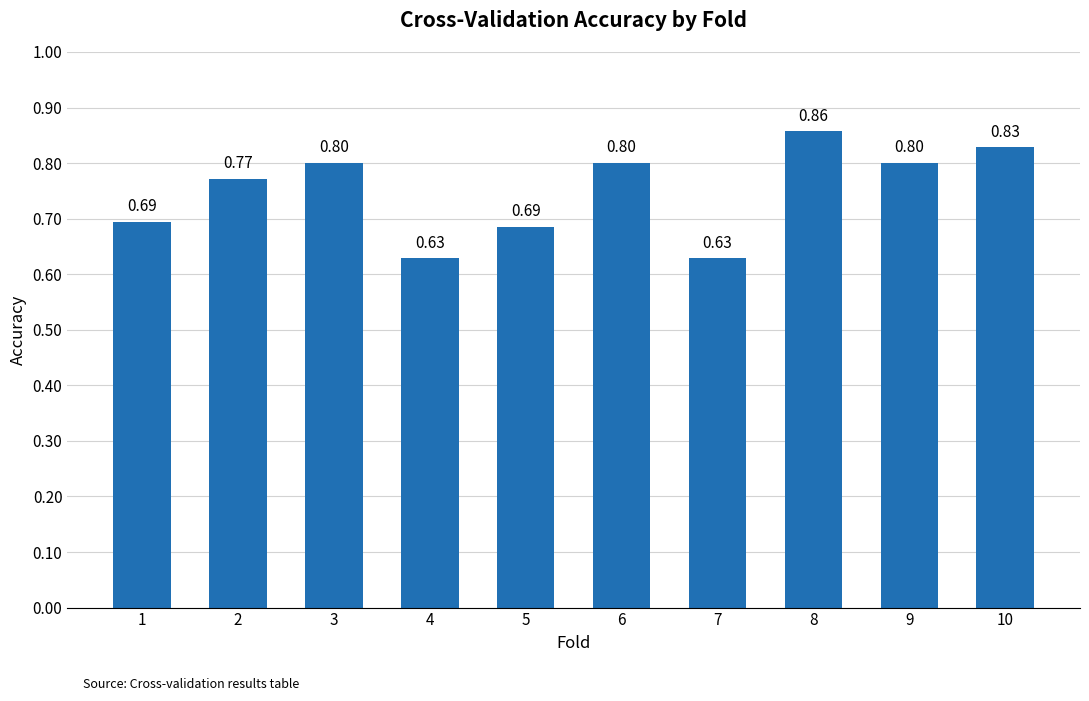

Count the values in the range 0 to 1.

10